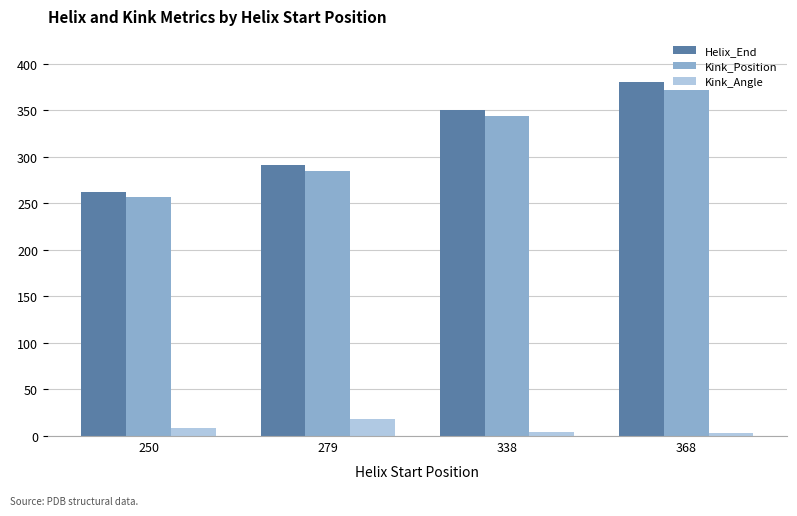

Which series has the widest spread of values?

Helix_End